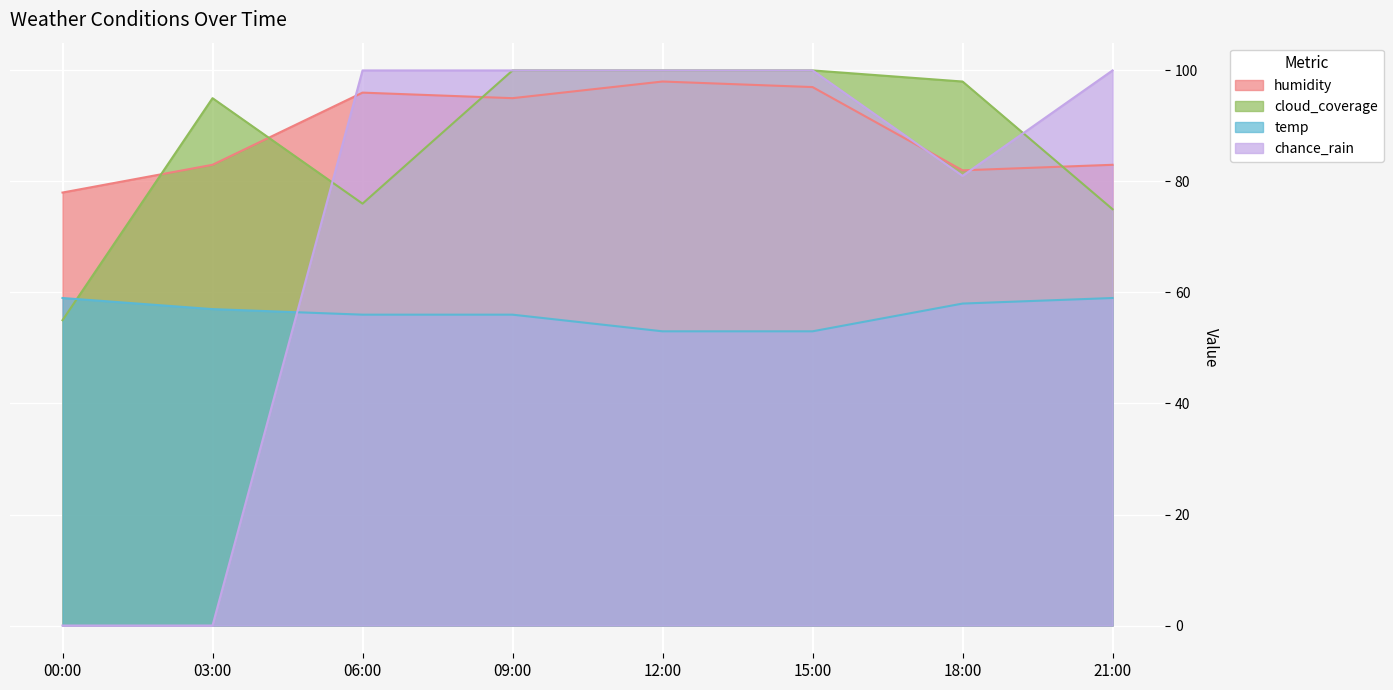

What is the difference between the maximum and minimum values in the cloud_coverage series?

45